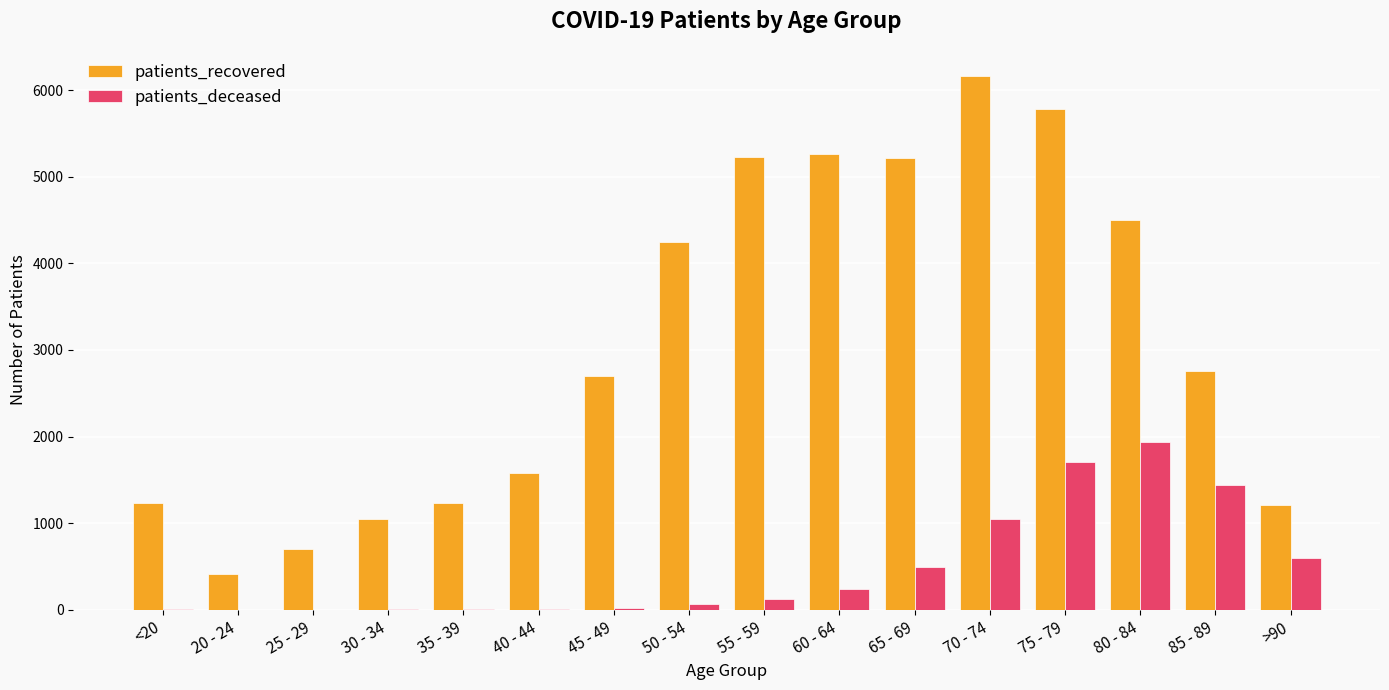

Is the value of patients_recovered at 85 - 89 greater than the value of patients_deceased at >90?

Yes